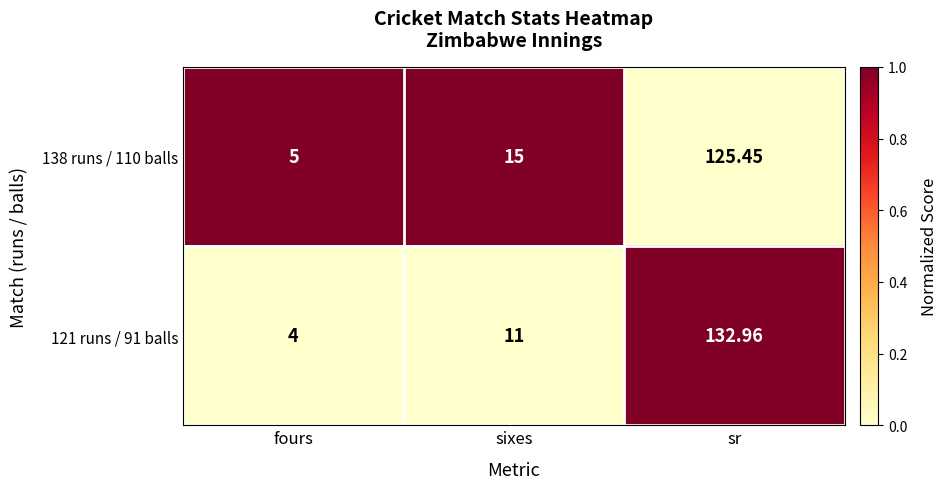

List the series in order of their peak value, lowest first.

138 runs / 110 balls, 121 runs / 91 balls